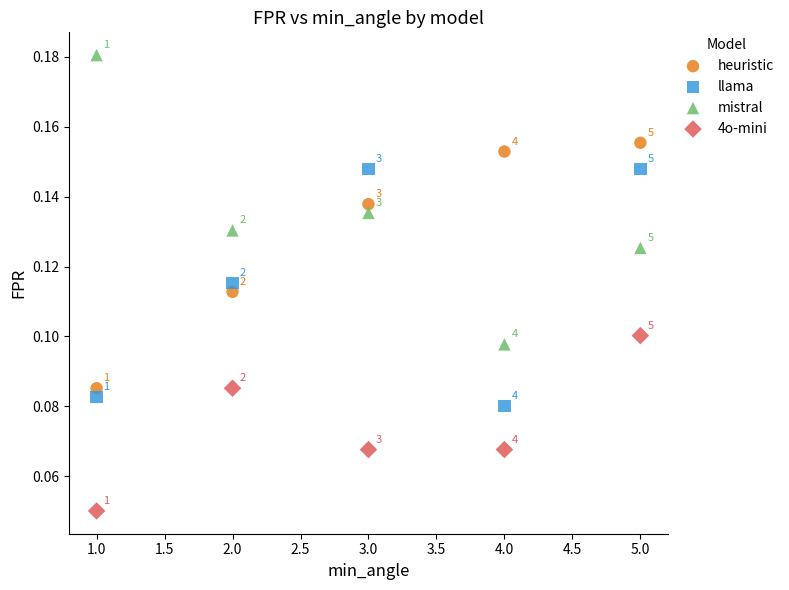

What are all the series names shown in the legend?

heuristic, llama, mistral, 4o-mini